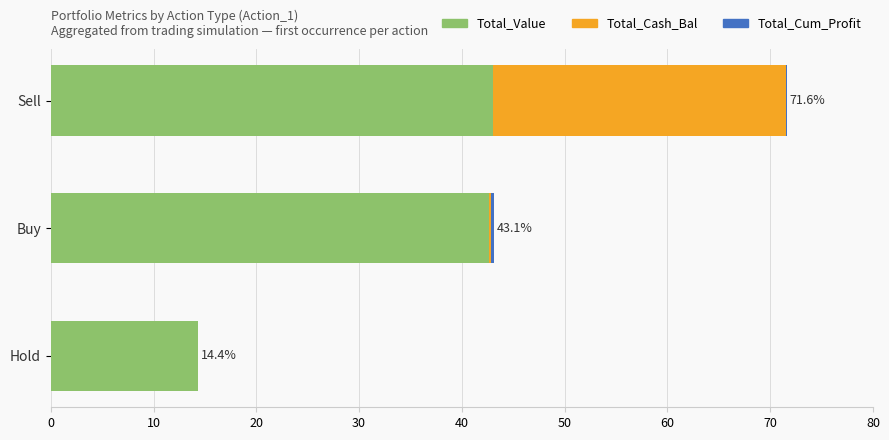

True or false: Total_Value has a value of 12.8 at Buy.

False